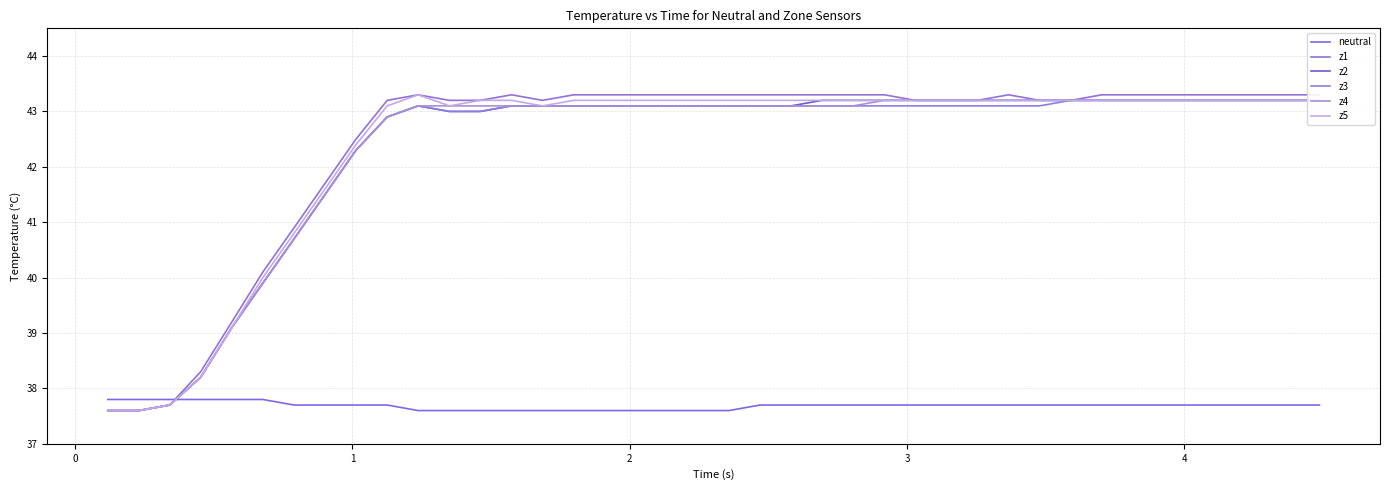

List the series in order of their peak value, lowest first.

neutral, z2, z3, z4, z1, z5